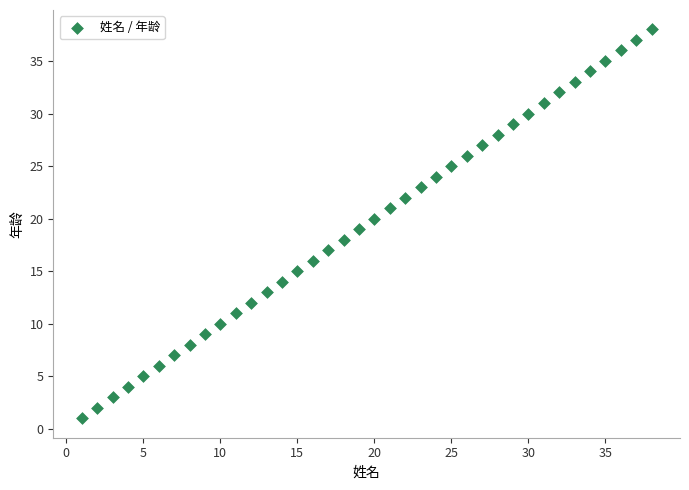

What is the range of Y values (max minus min)?

37